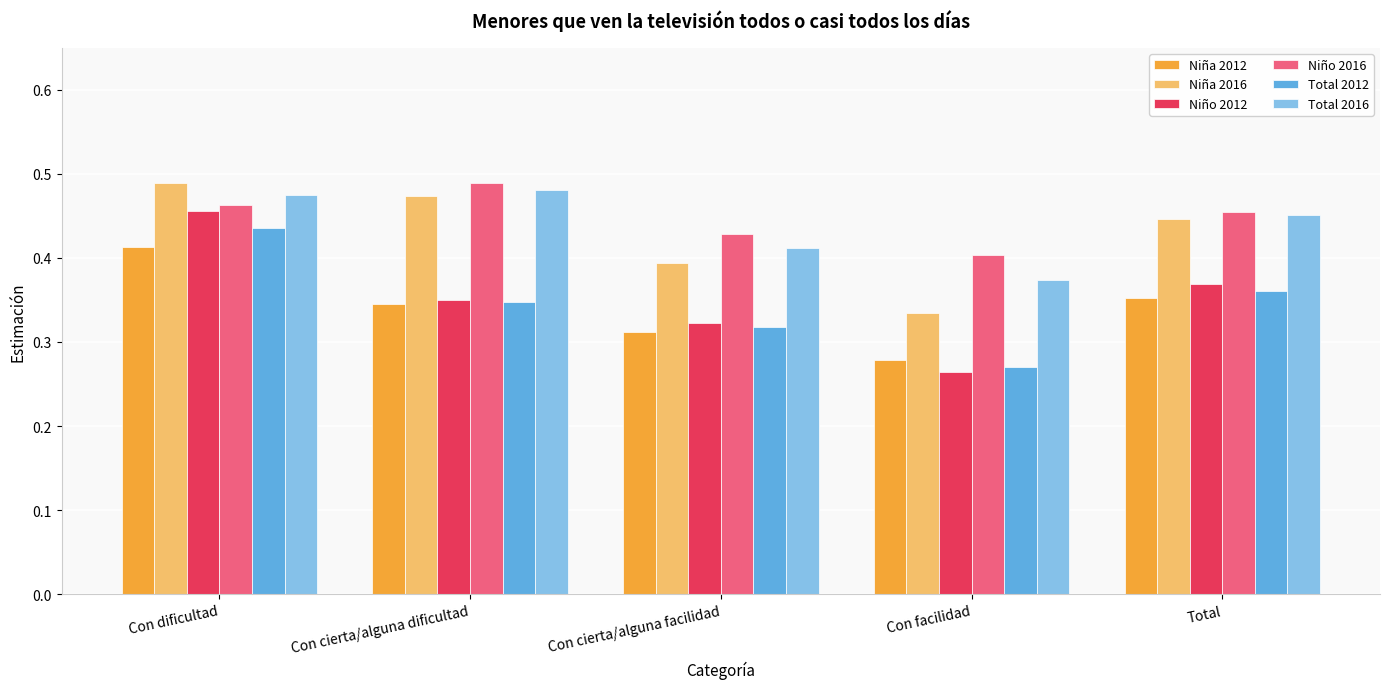

The Niña 2016 series shows 0.4 at Total. True or false?

True